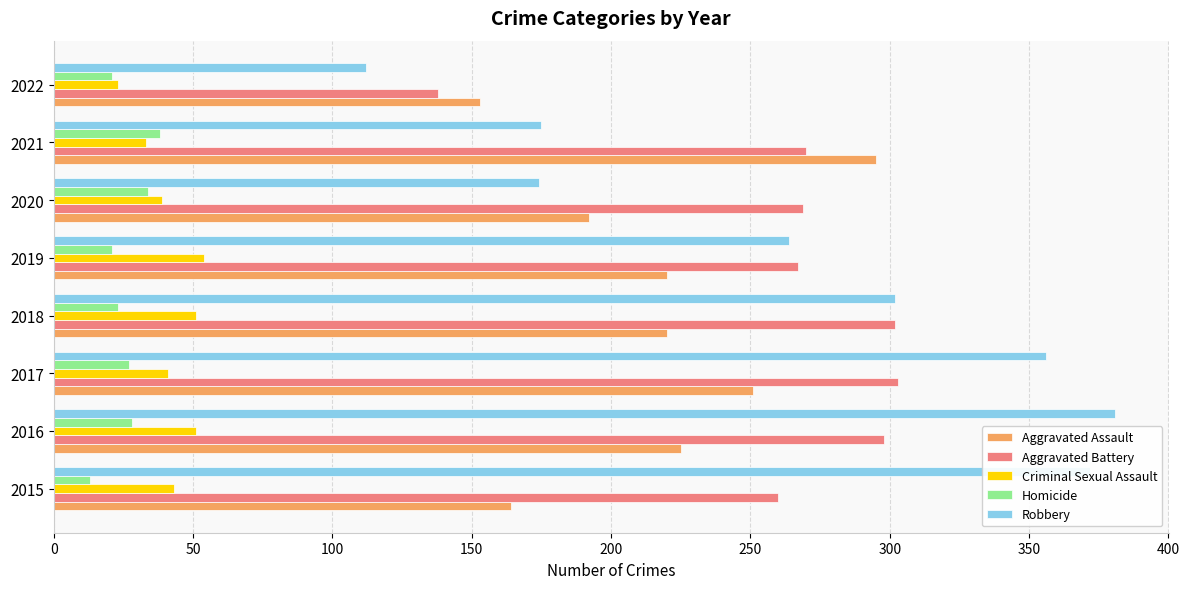

What is the smallest value displayed?

13